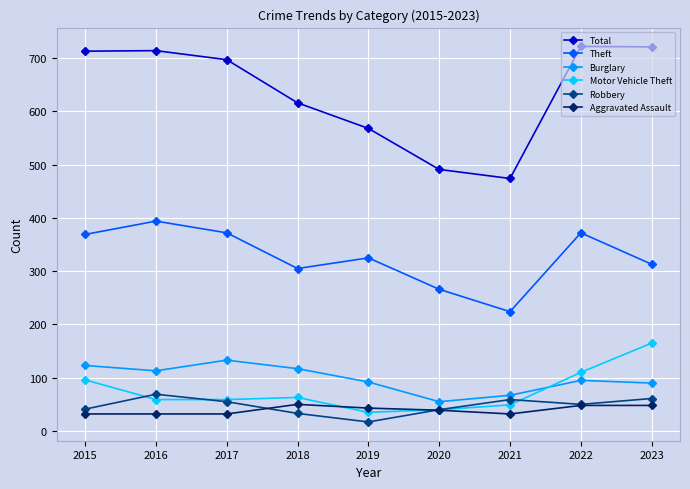

The value of Motor Vehicle Theft at 2021 is 49. True or false?

True